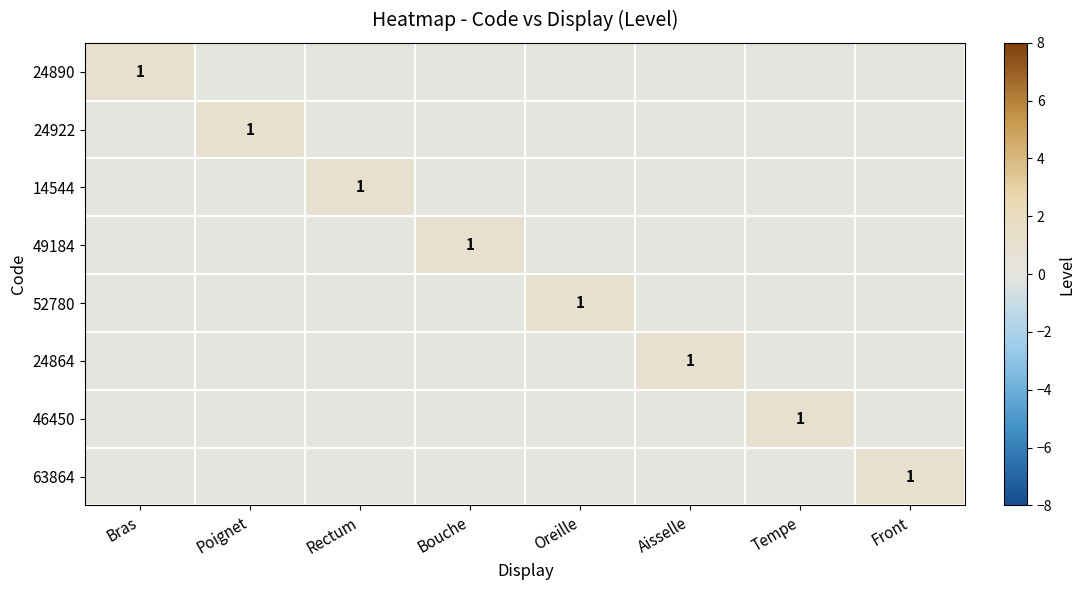

The value of 24890 at Bras is 1. True or false?

True